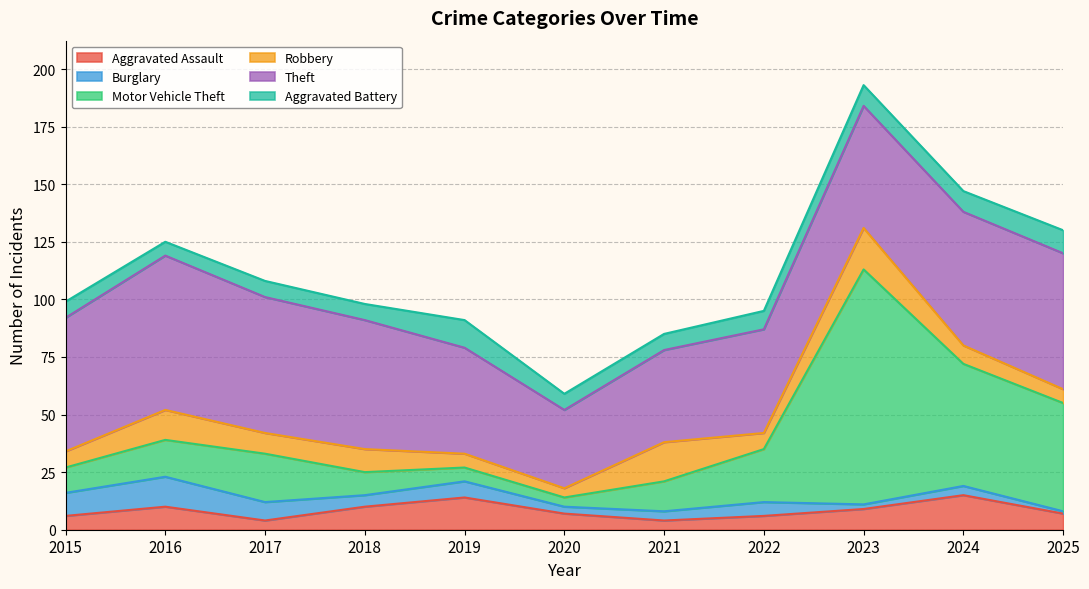

At how many categories does at least one series exceed 35?

10